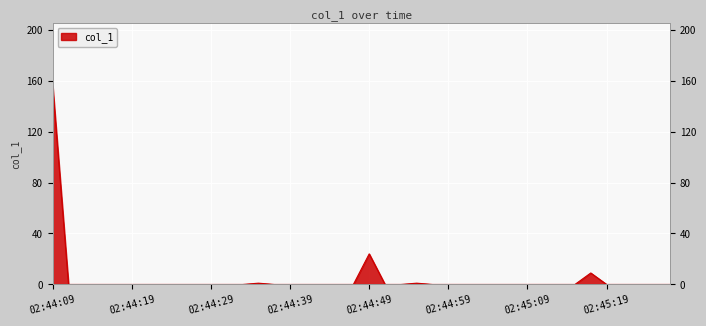

What is the difference between the maximum and minimum values?

155.9